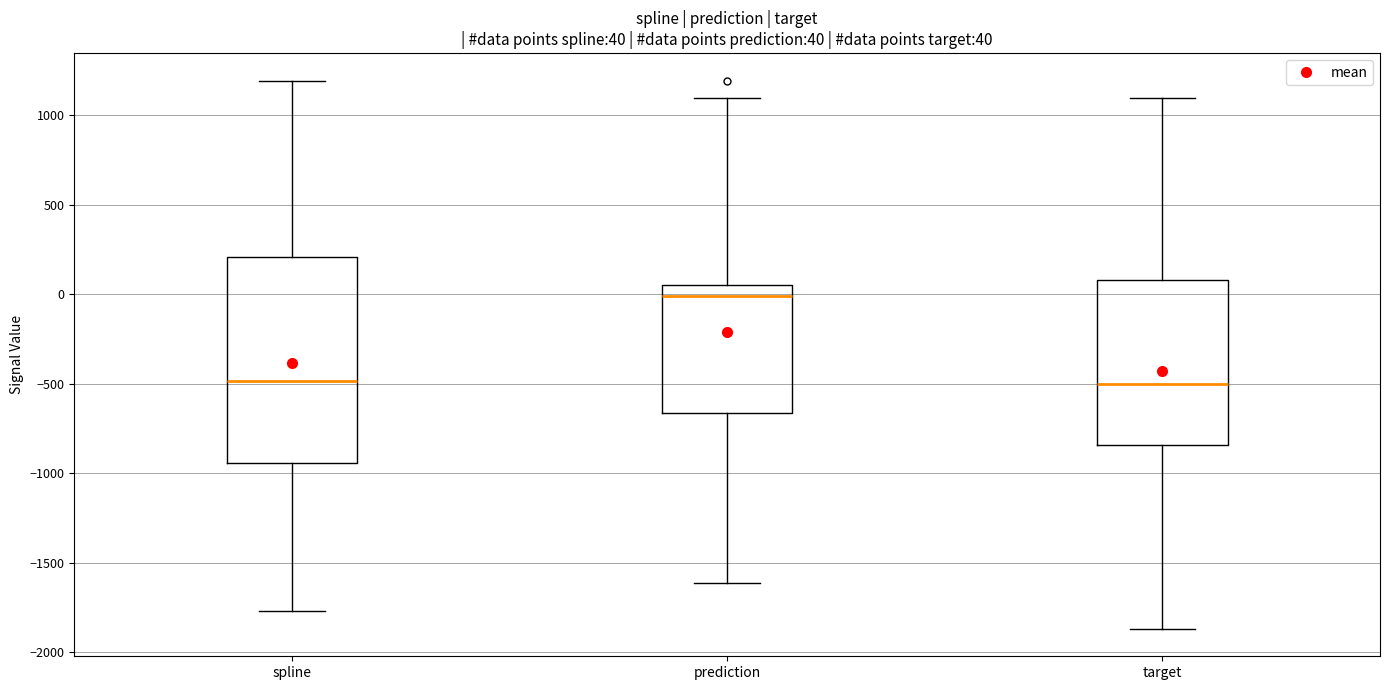

Comparing the boxes themselves (not the whiskers), which one is the tallest?

spline